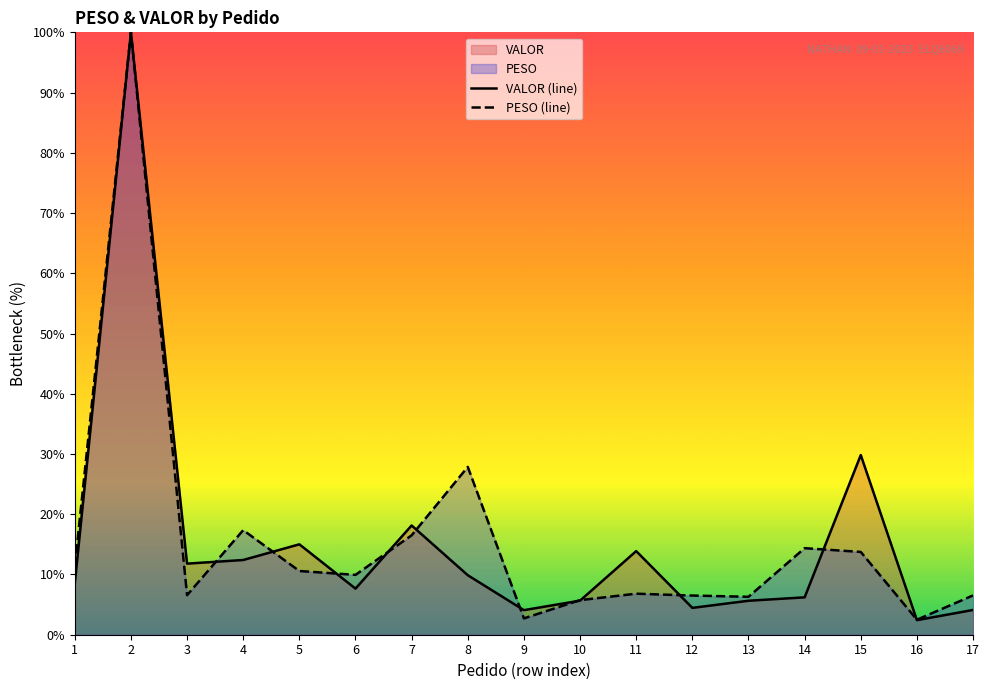

How many values in the VALOR (line) series are below 8?

8